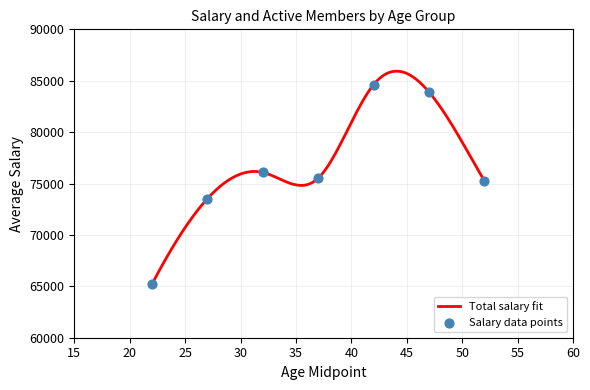

Between 35-39 and 30-34, which is larger?

30-34